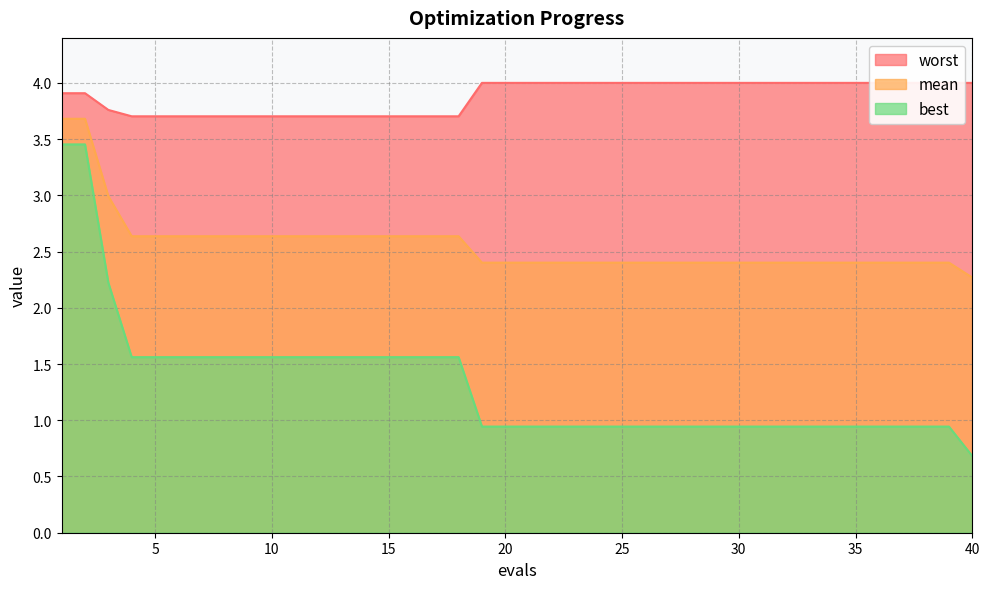

True or false: worst has more than 2 interior local peaks.

False